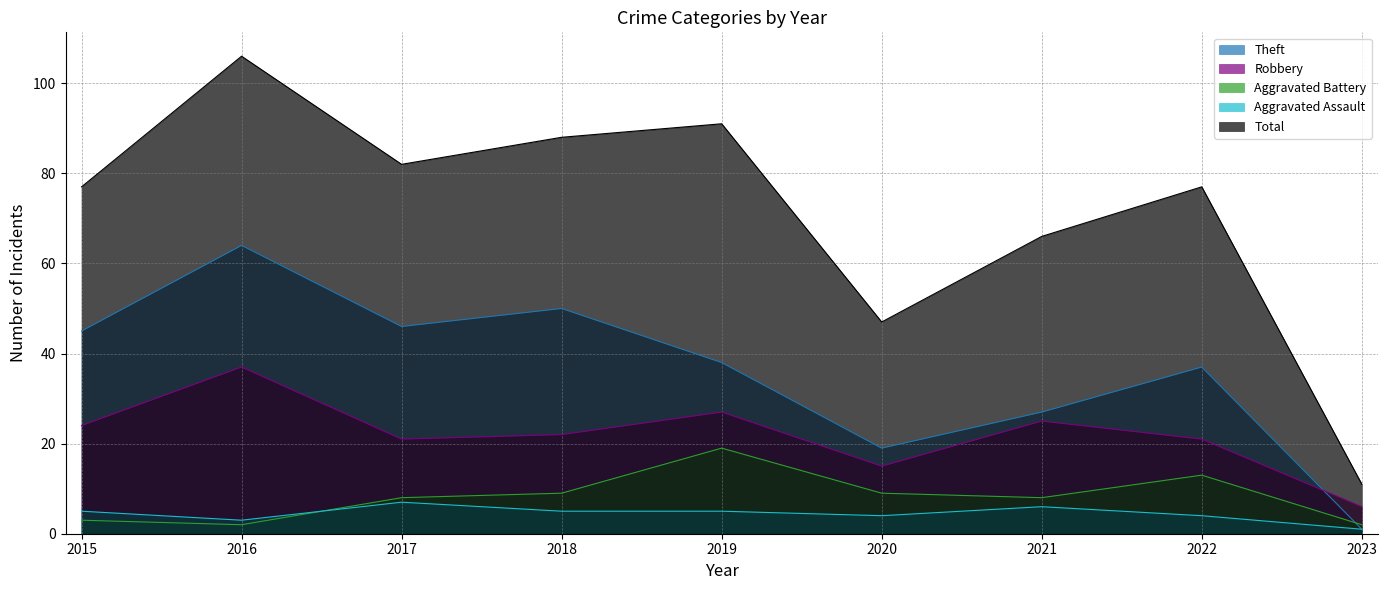

How many series are shown in this chart?

5